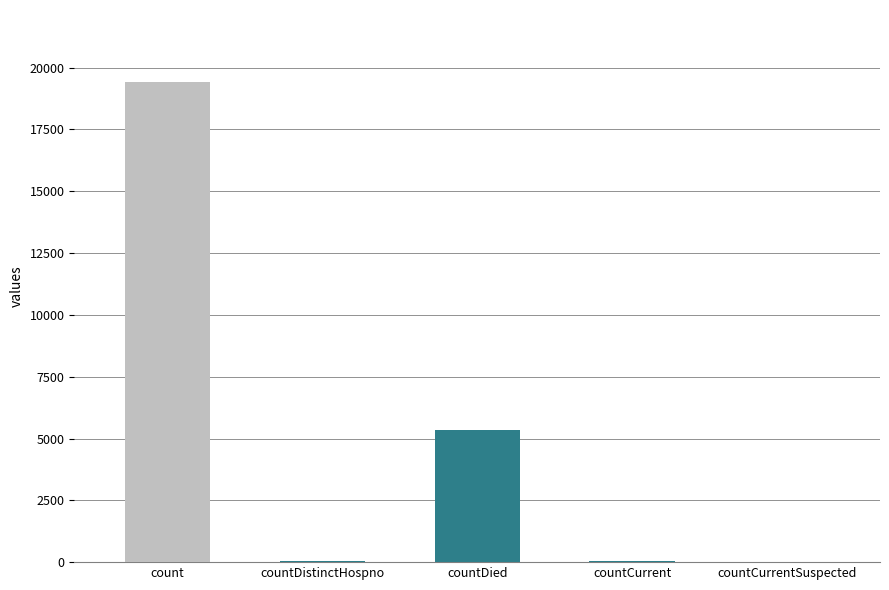

True or false: the data shows 5357 at countDied.

True